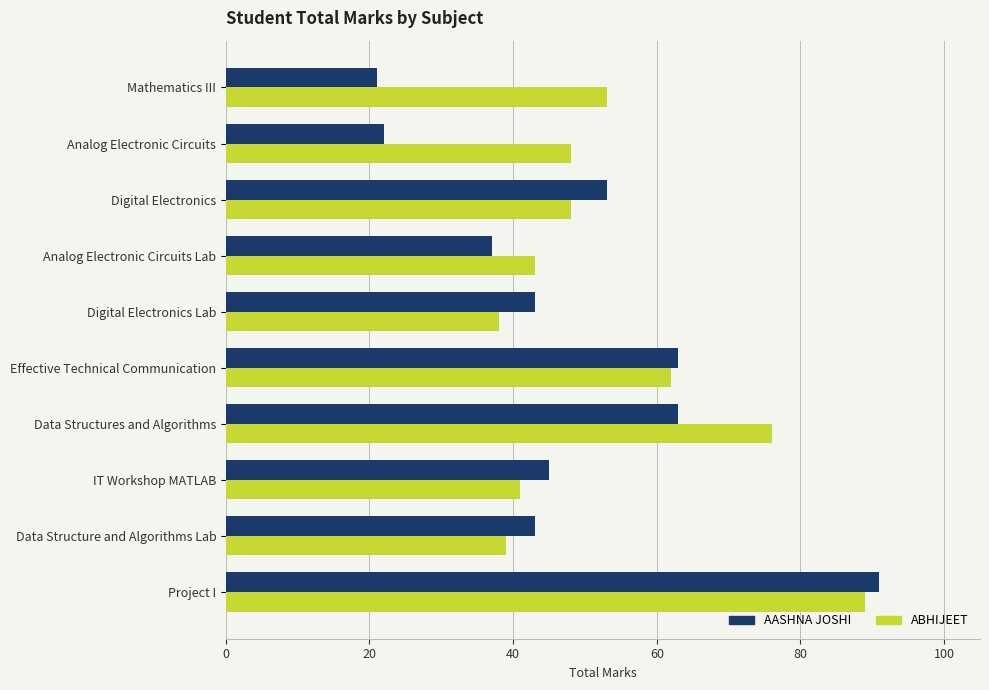

Which series has the largest total across all categories?

ABHIJEET